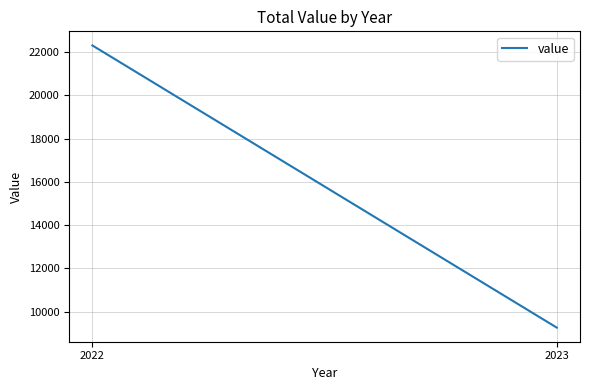

Between 2022 and 2023, which is larger?

2022